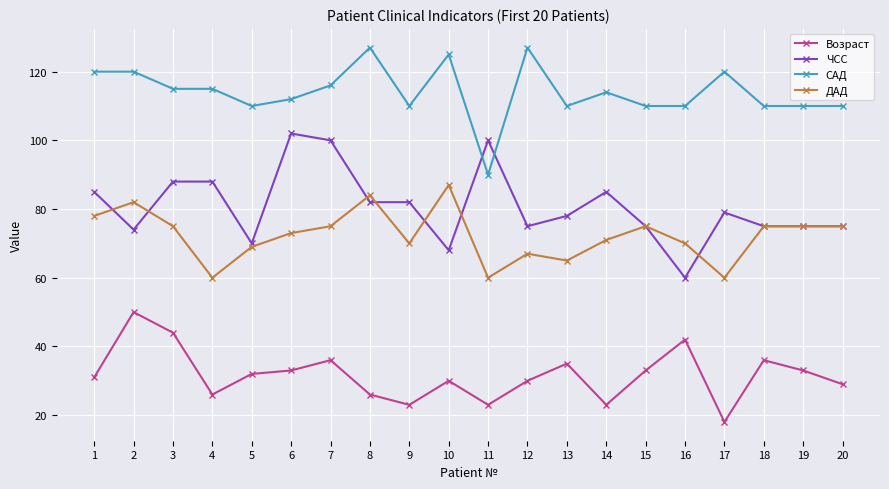

Is the value of Возраст at 6 greater than the value of ЧСС at 10?

No